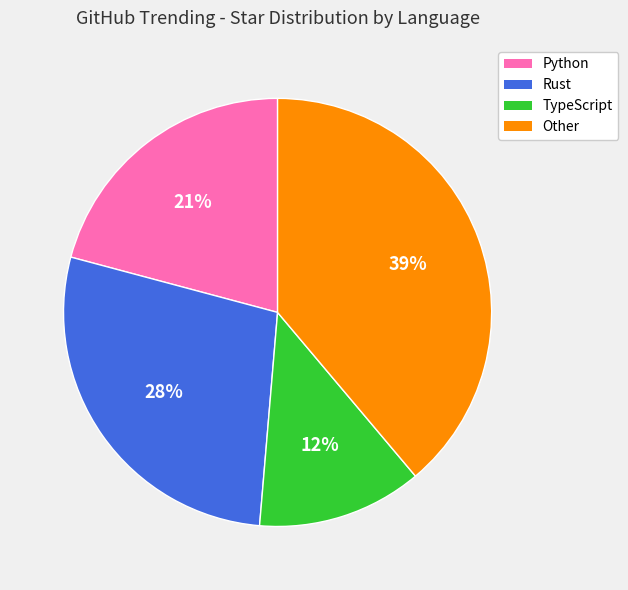

Is there a majority slice in this chart?

No